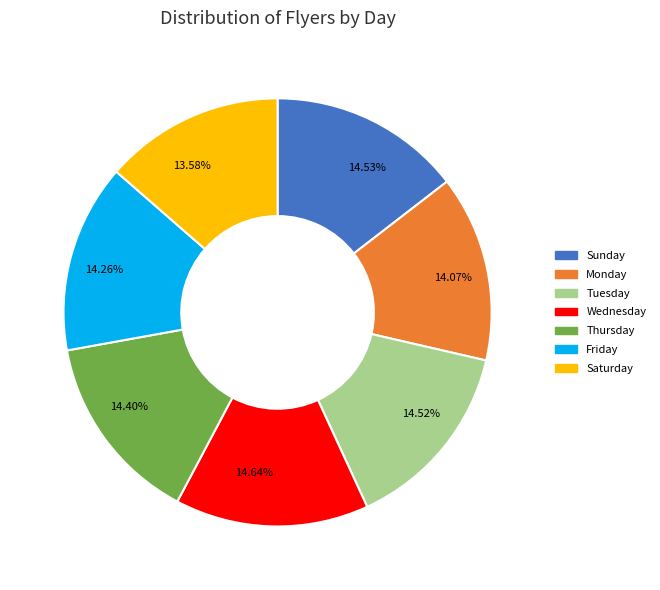

How many slices are in this pie chart?

7